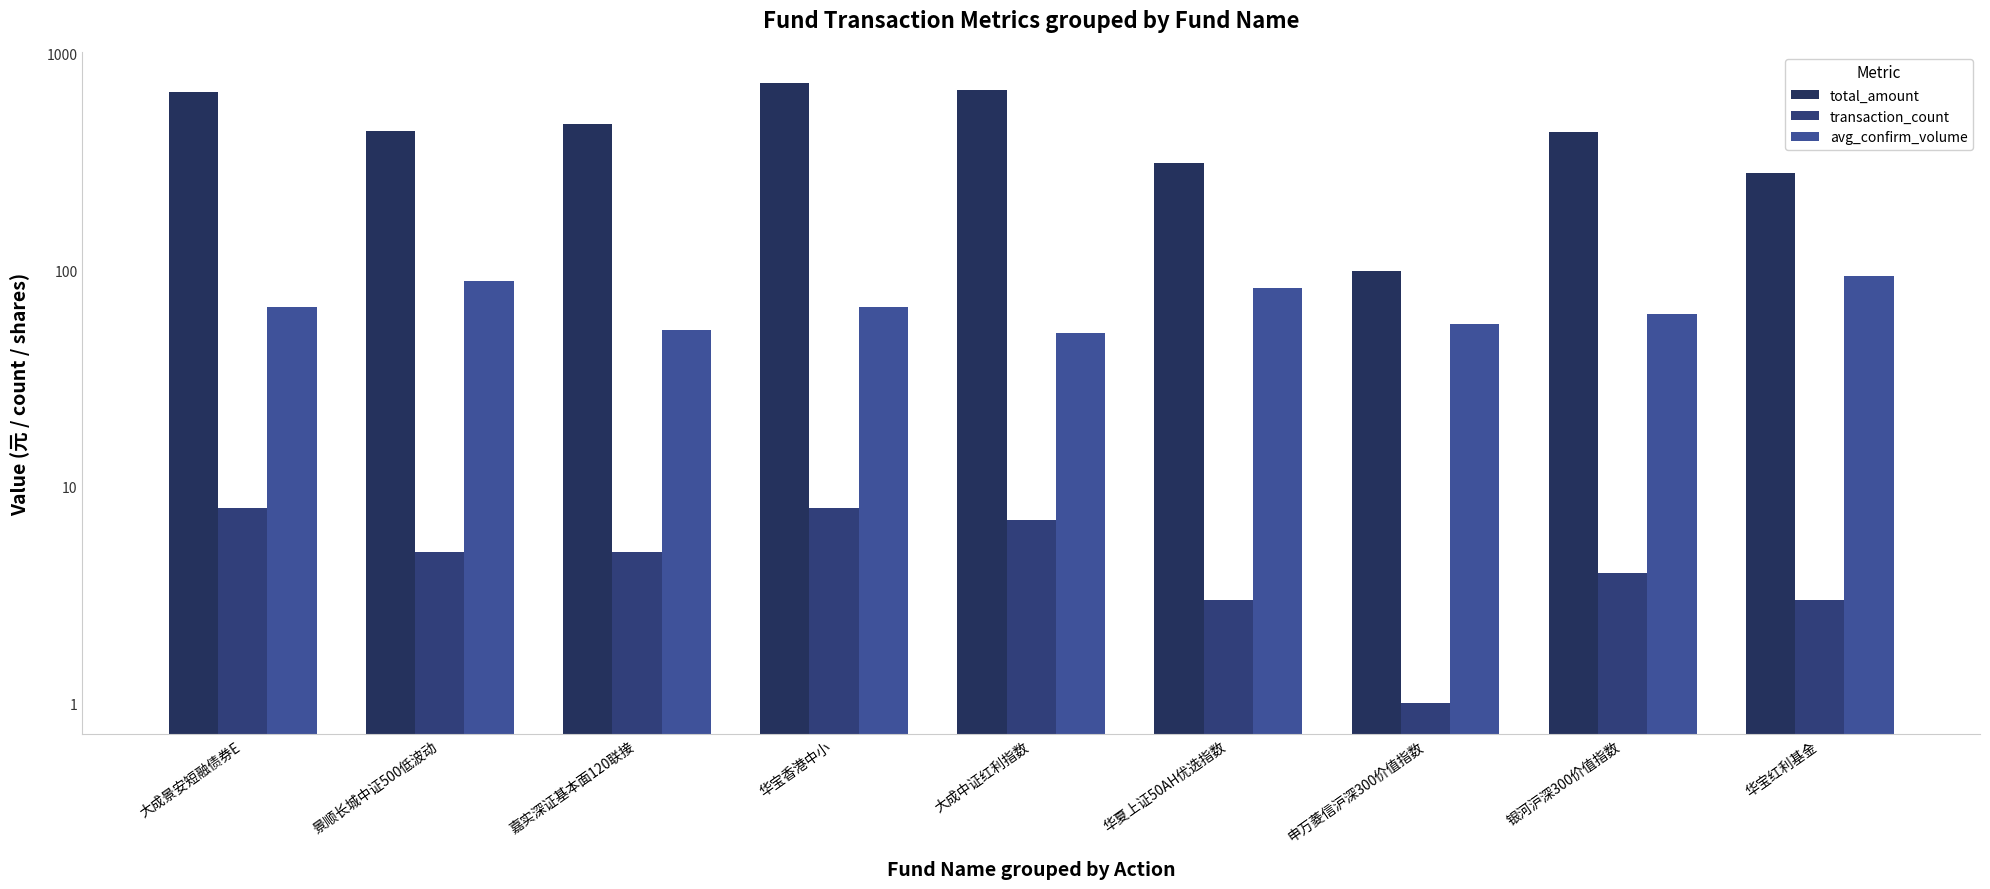

At how many categories does at least one series exceed 71?

9